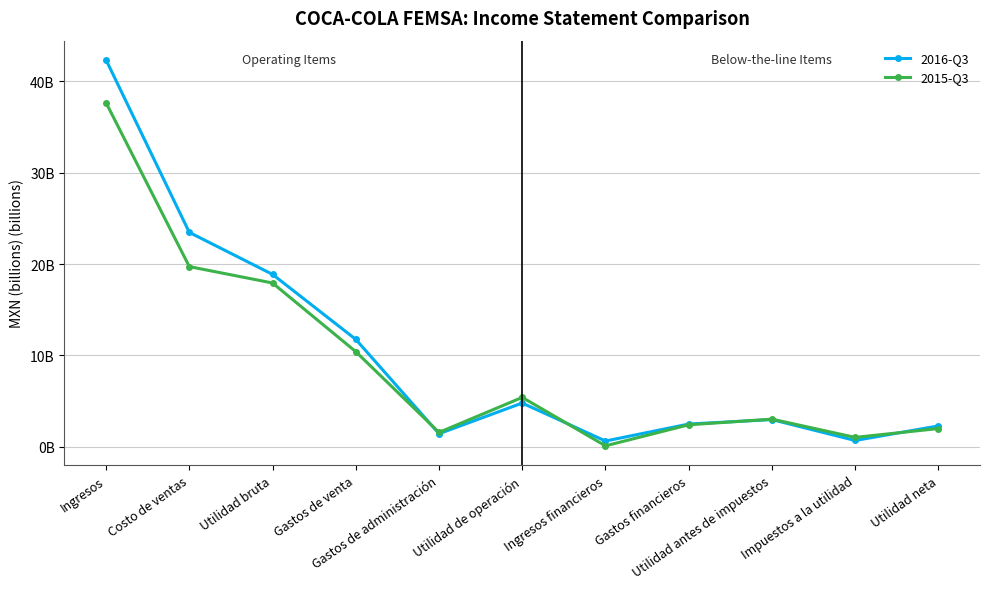

Is this an area chart (filled region under the line)?

No